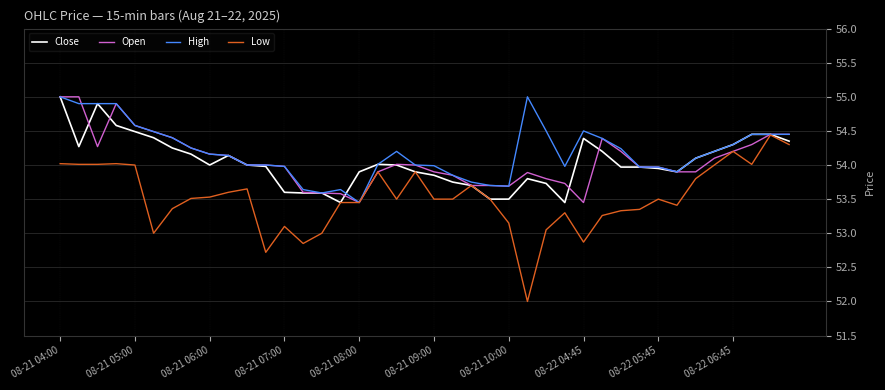

Is this an area chart (filled region under the line)?

No